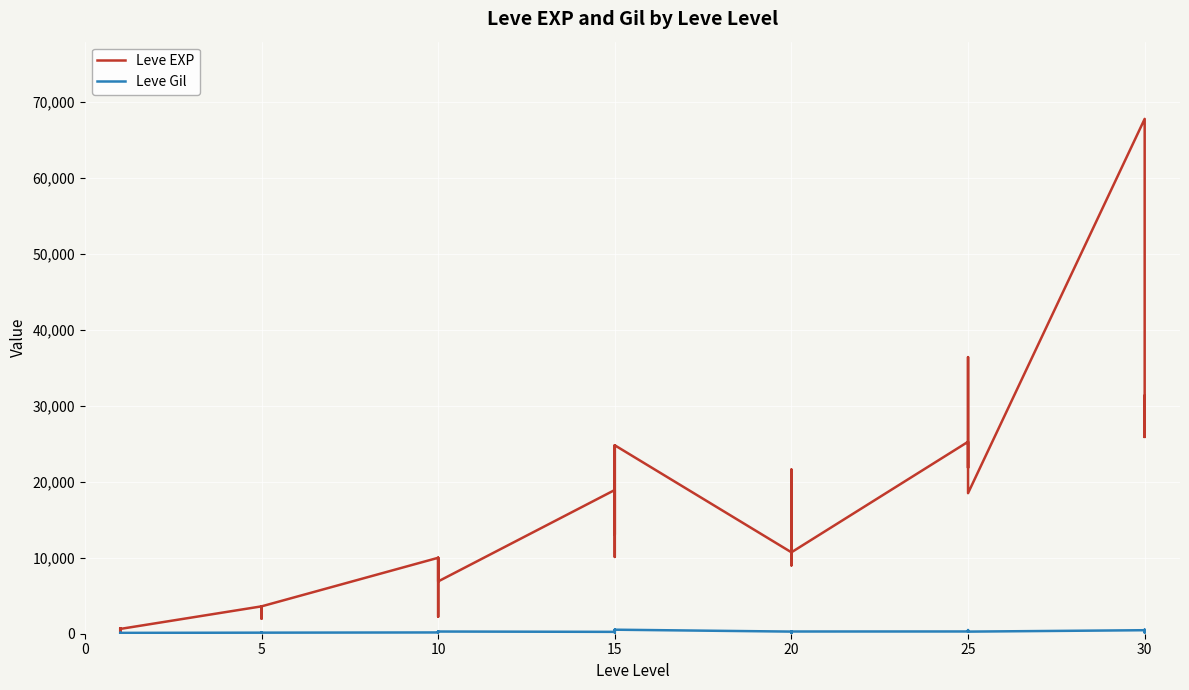

What are all the series names shown in the legend?

Leve EXP, Leve Gil